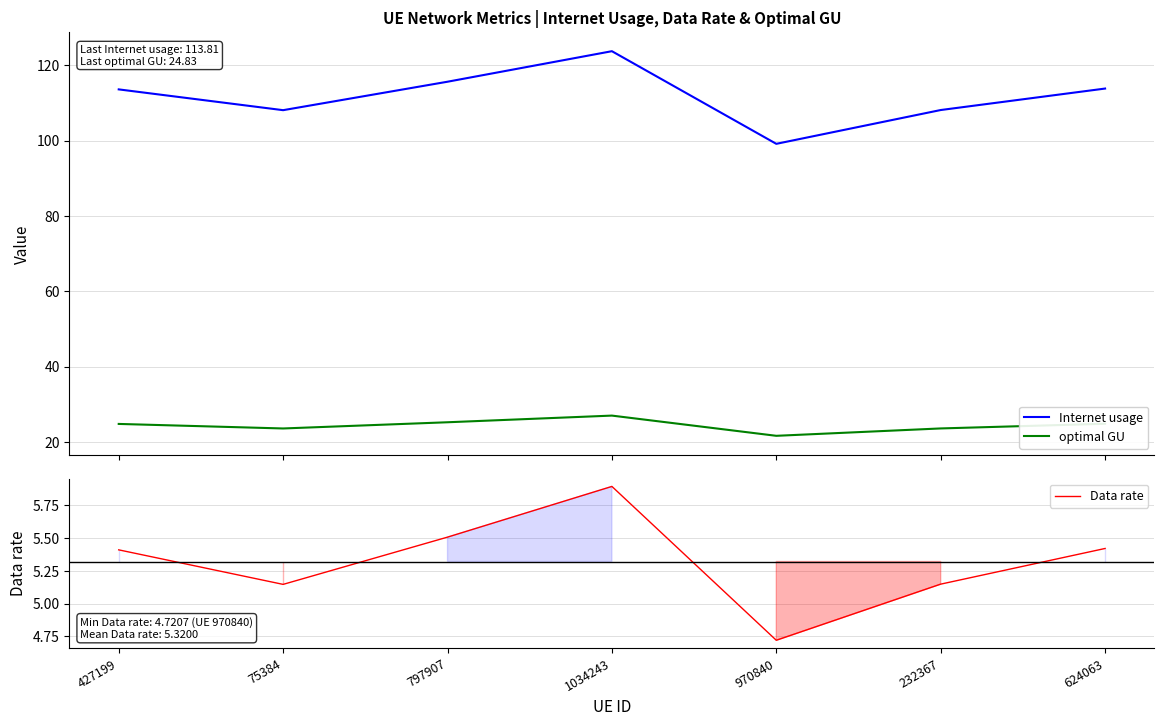

How many values in the optimal GU series exceed 24?

4